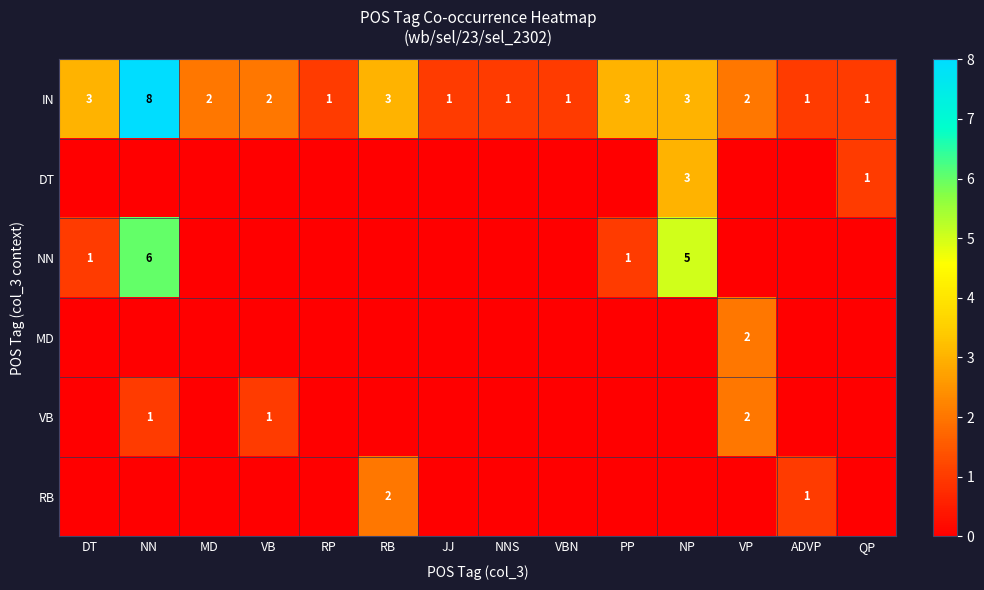

True or false: IN has a value of 5 at PP.

False